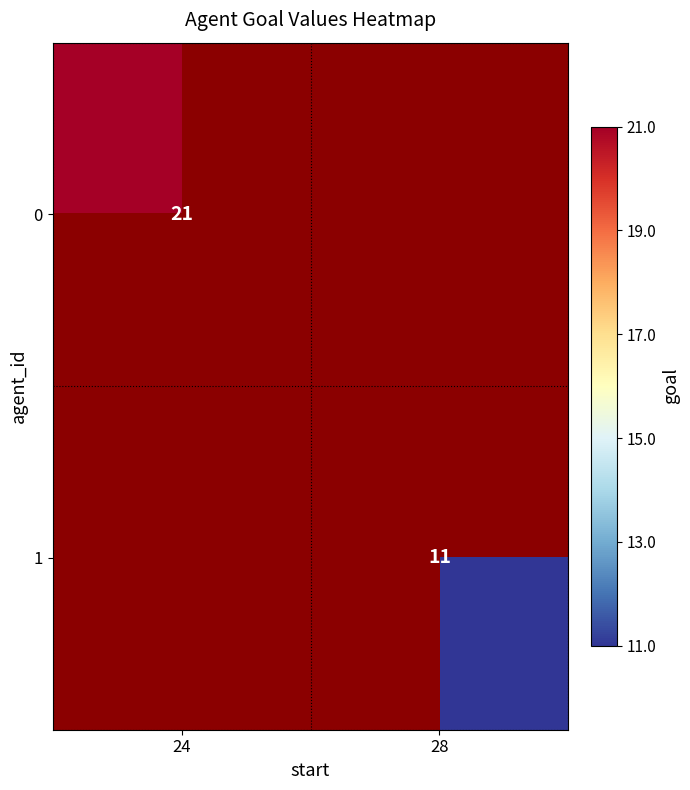

Is it true that 1 equals 17 at 28?

False